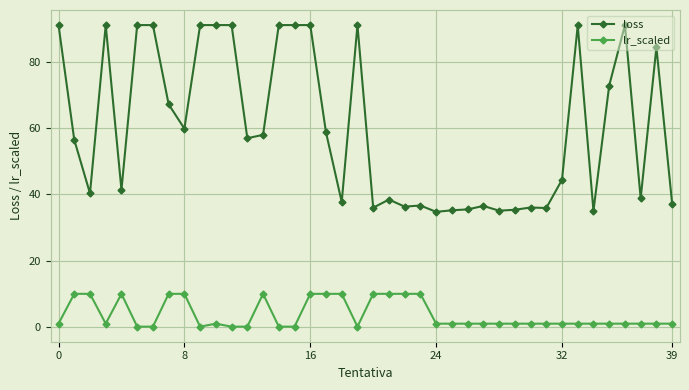

List the series in order of their overall mean, highest first.

loss, lr_scaled